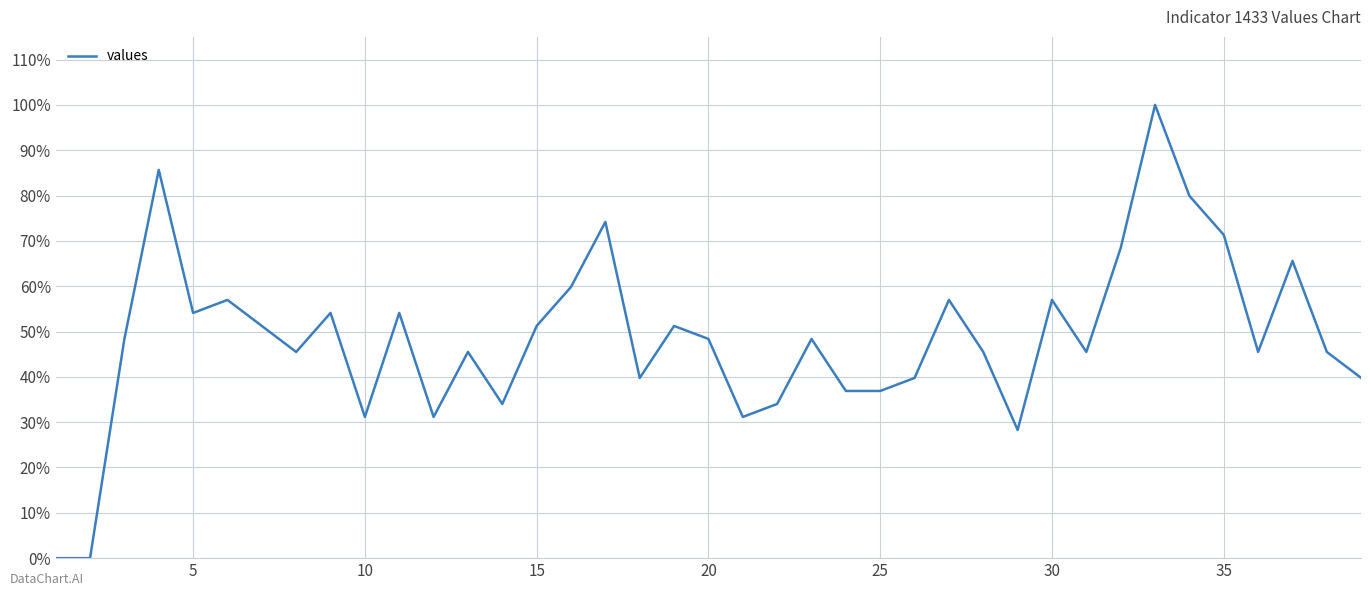

What is the greatest value displayed?

100.0